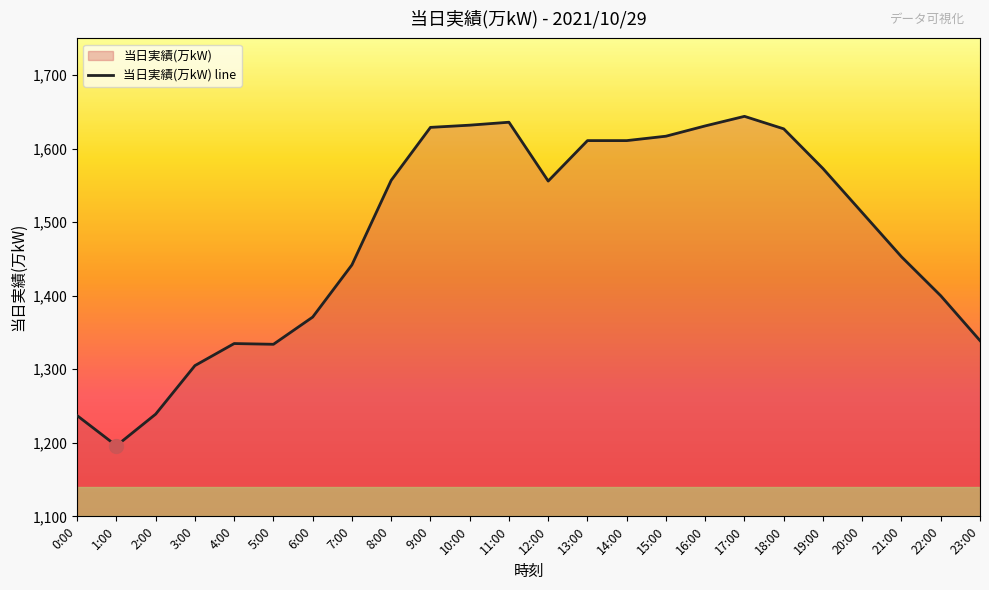

At which label is the value closest to 1420?

22:00